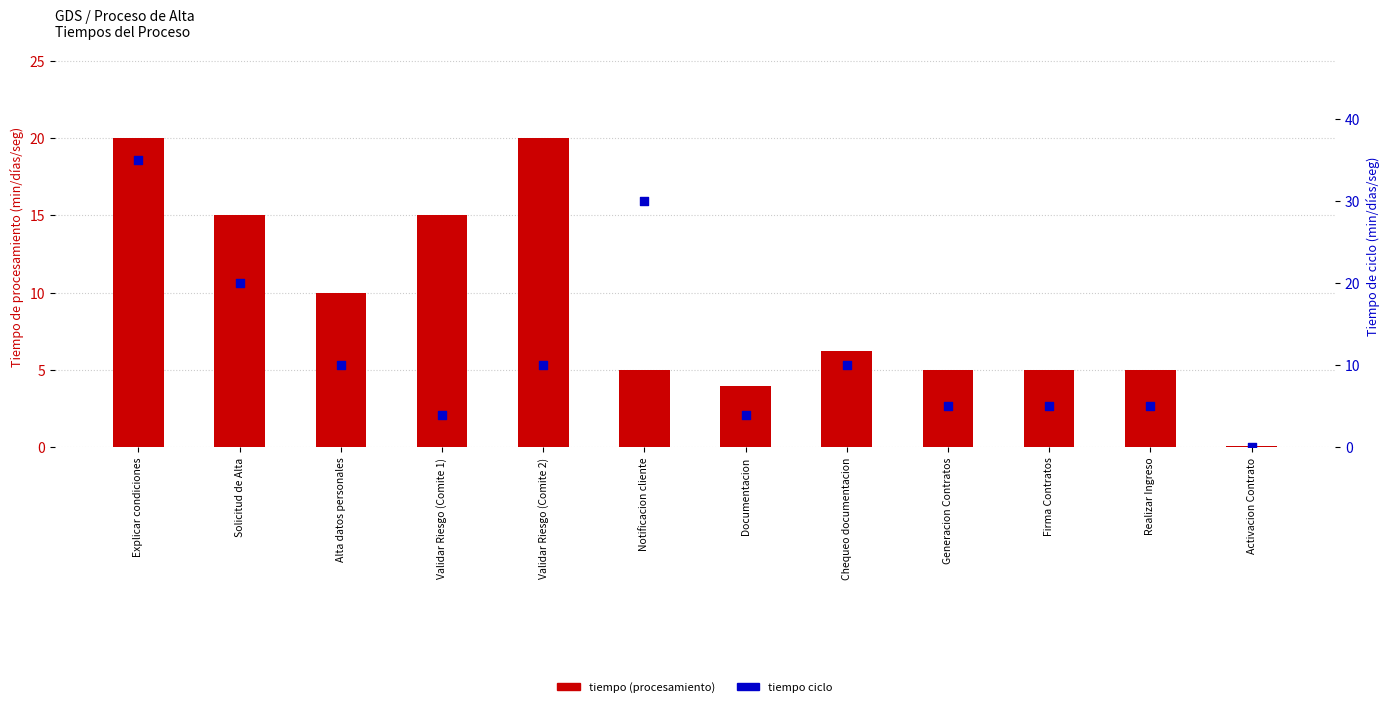

What is the total value across all series at Generacion Contratos?

10.0